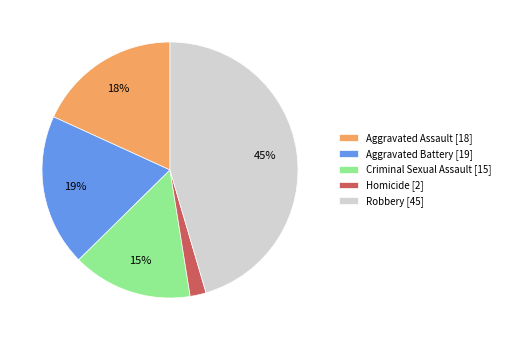

How many segments does this pie chart have?

5